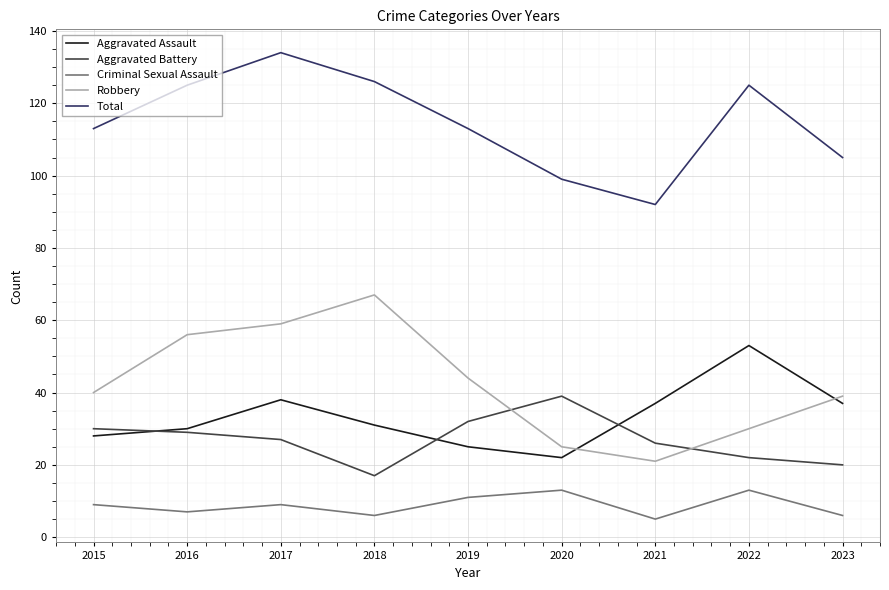

What is the average value of the Robbery series?

42